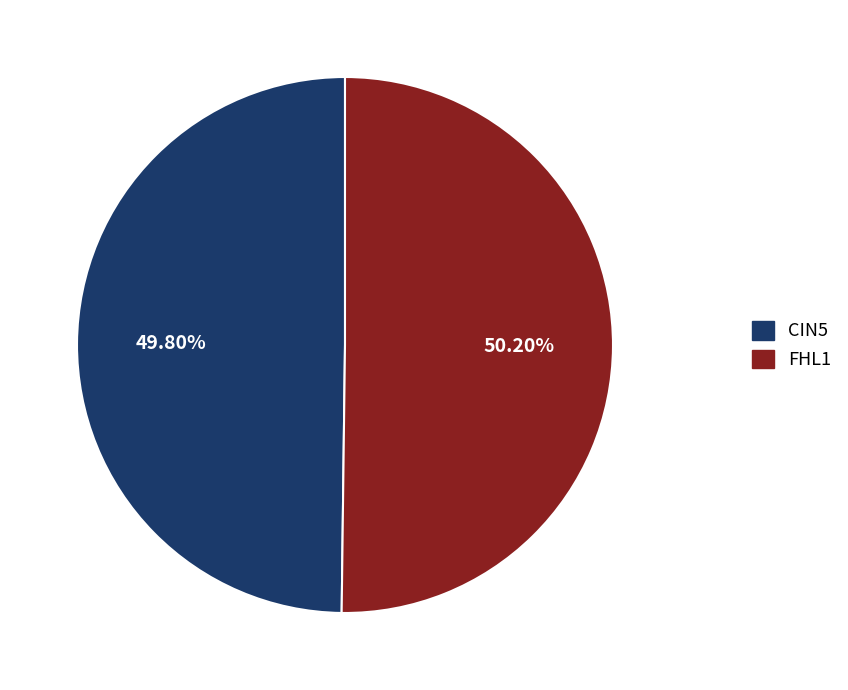

Is there a majority slice in this chart?

Yes